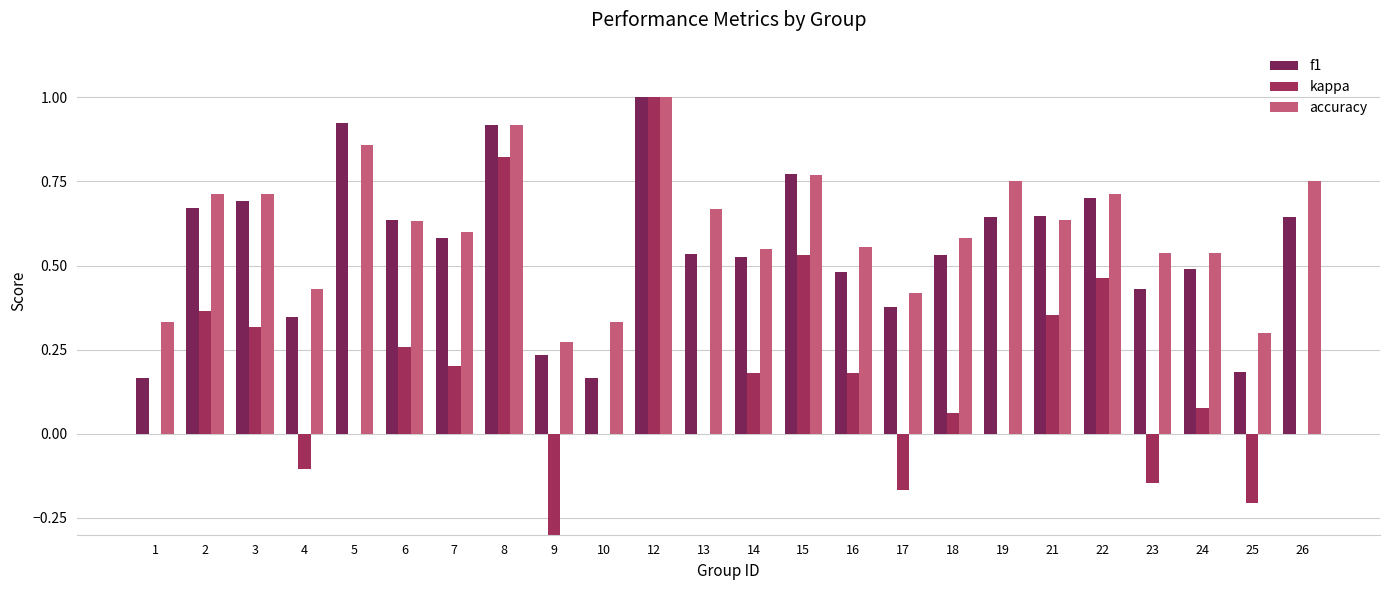

What is the difference between the accuracy values at 13 and 8?

0.2